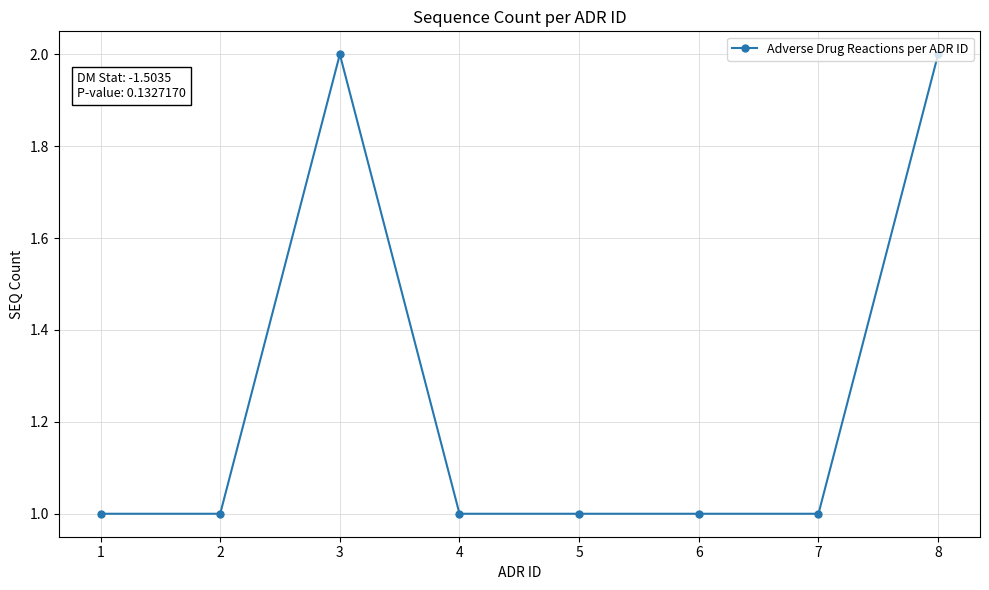

The chart shows a value of 2 at 8. True or false?

True